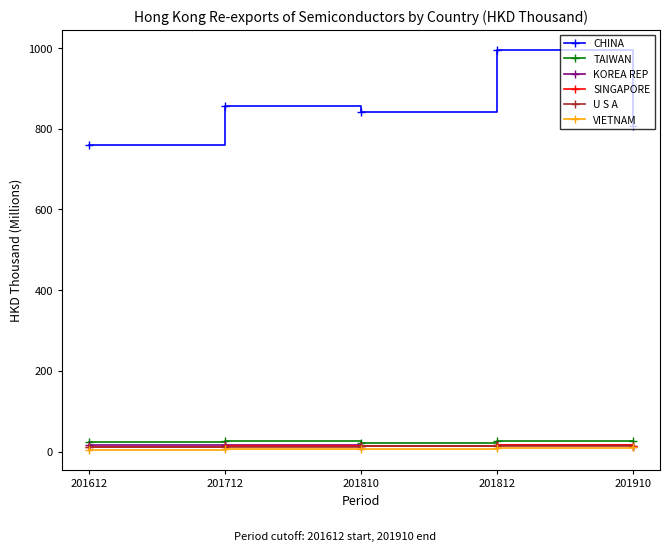

Which series has the largest range (max minus min)?

CHINA